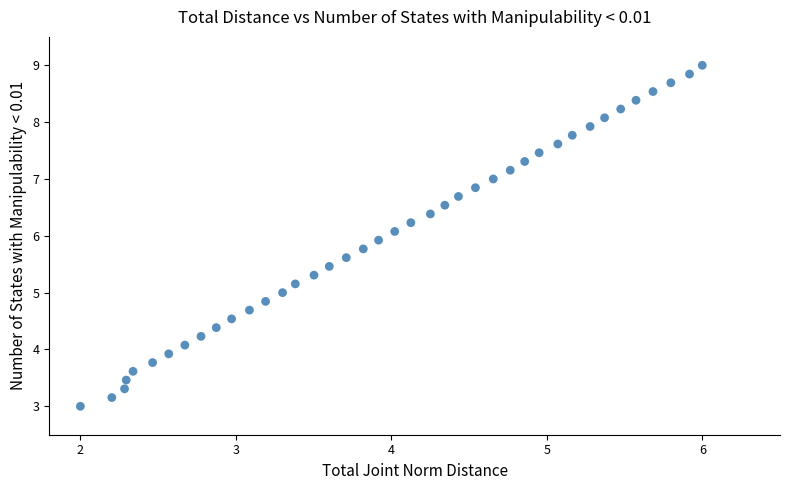

What is the range of X values (max minus min)?

4.0